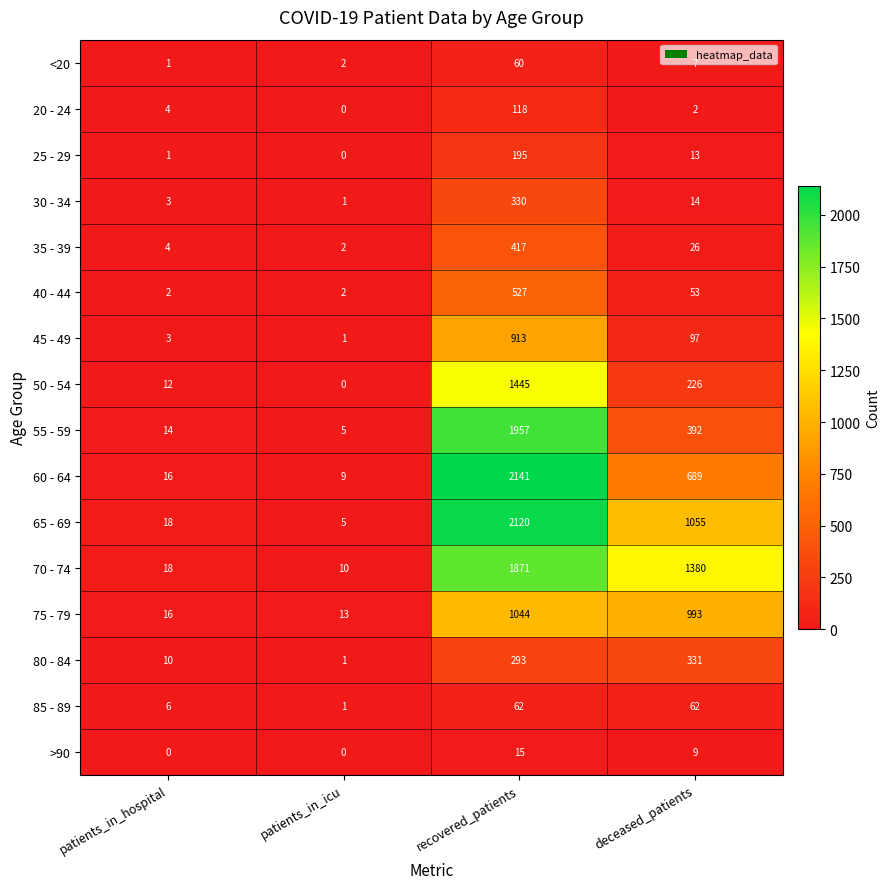

Which series has the largest total across all categories?

70 - 74